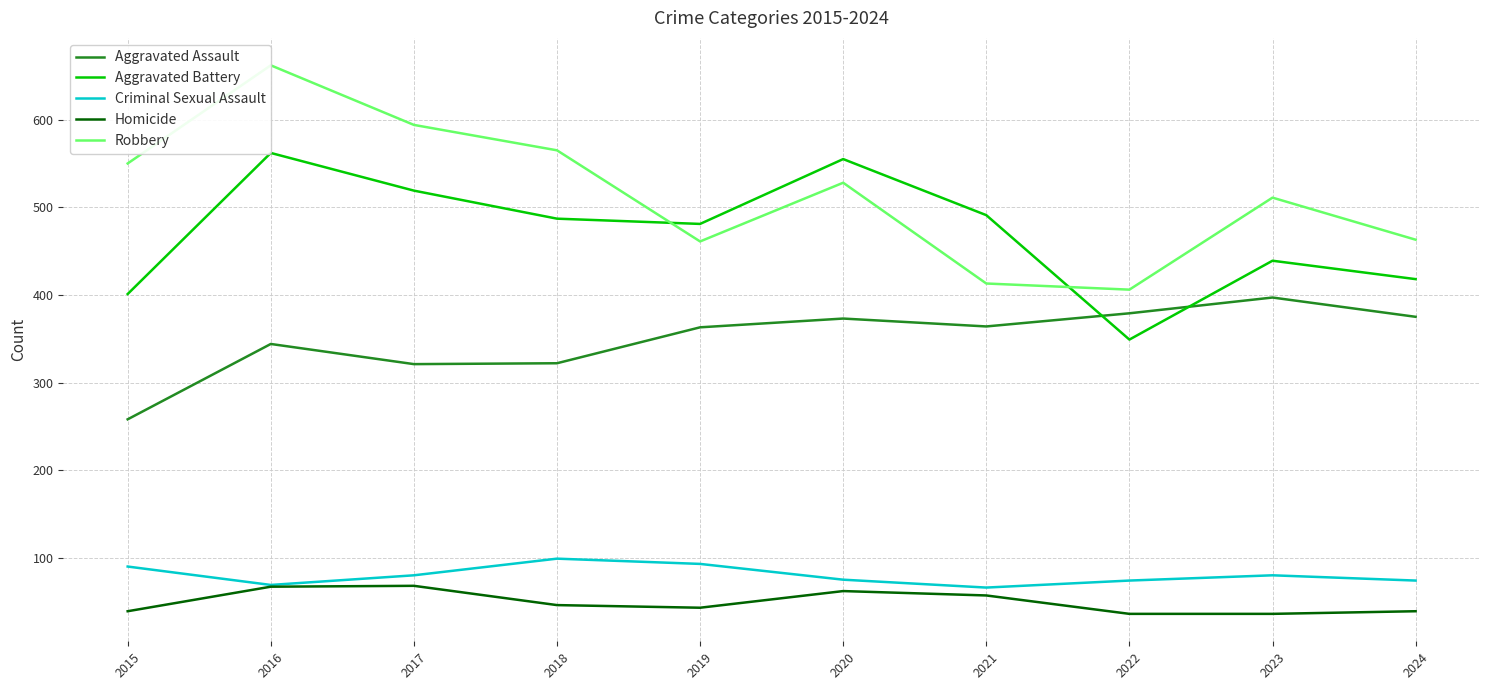

Reading left to right, transcribe all the data shown in this chart.

Aggravated Assault: 258	344	321	322	363	373	364	379	397	375
Aggravated Battery: 401	562	519	487	481	555	491	349	439	418
Criminal Sexual Assault: 90	69	80	99	93	75	66	74	80	74
Homicide: 39	67	68	46	43	62	57	36	36	39
Robbery: 550	662	594	565	461	528	413	406	511	463